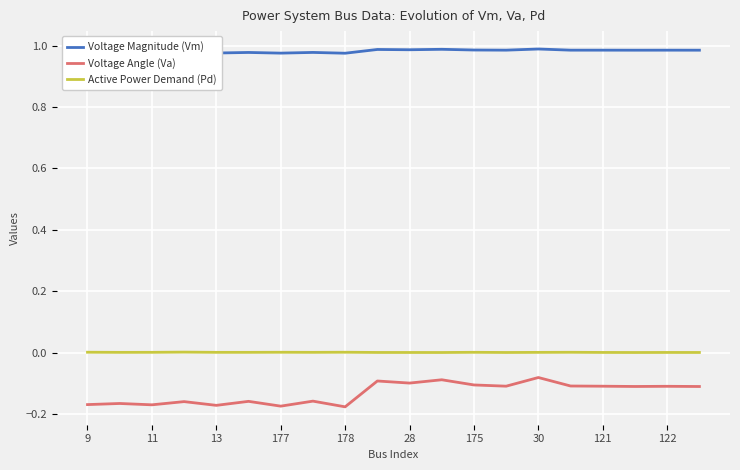

Which series has the widest spread of values?

Voltage Angle (Va)